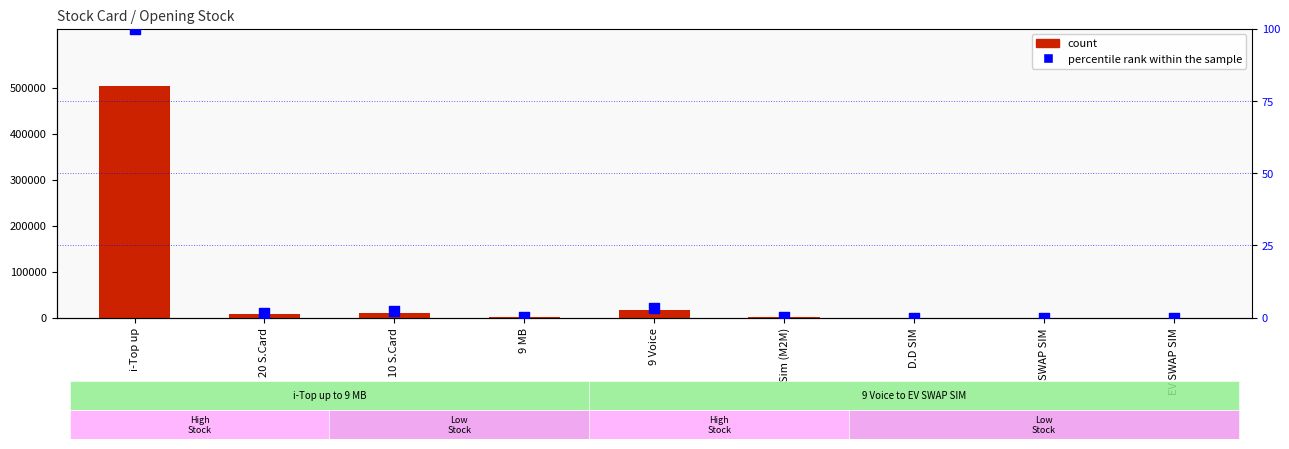

Which series has the largest total across all categories?

count